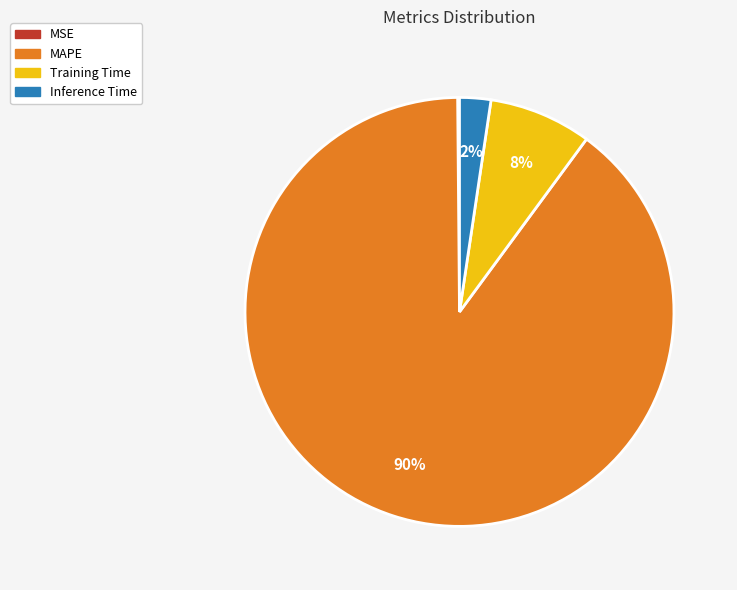

Which slice is the largest?

MAPE